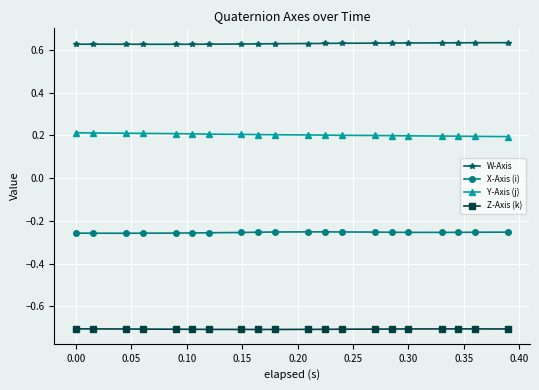

Does the chart display data point markers on the line(s)?

Yes